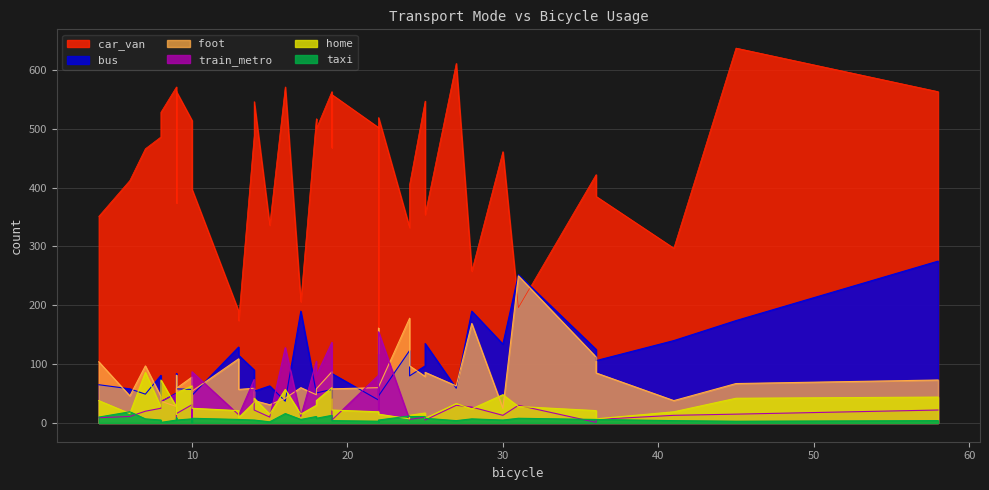

Does the chart display data point markers on the line(s)?

No